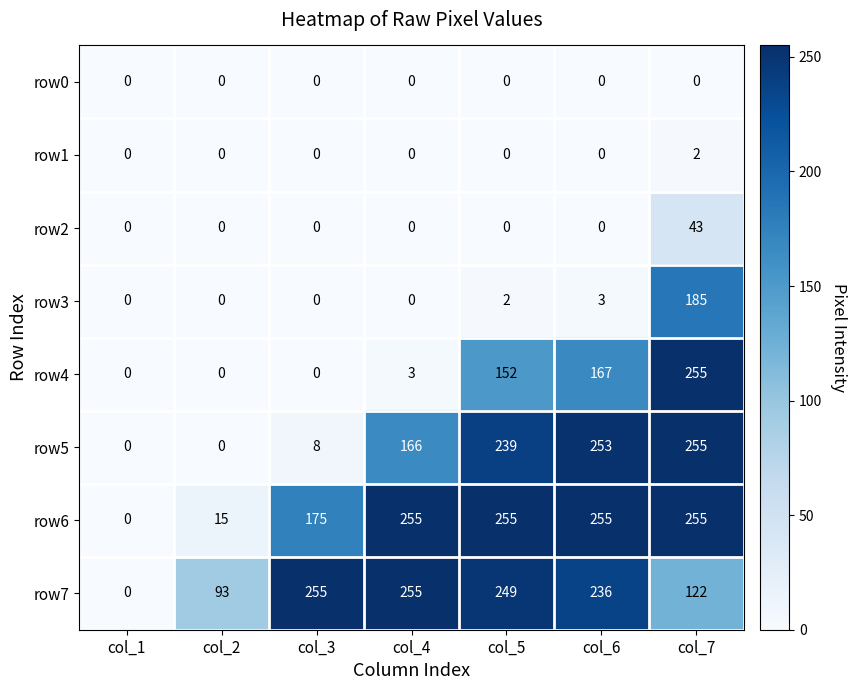

The value of row3 at col_2 is 0. True or false?

True